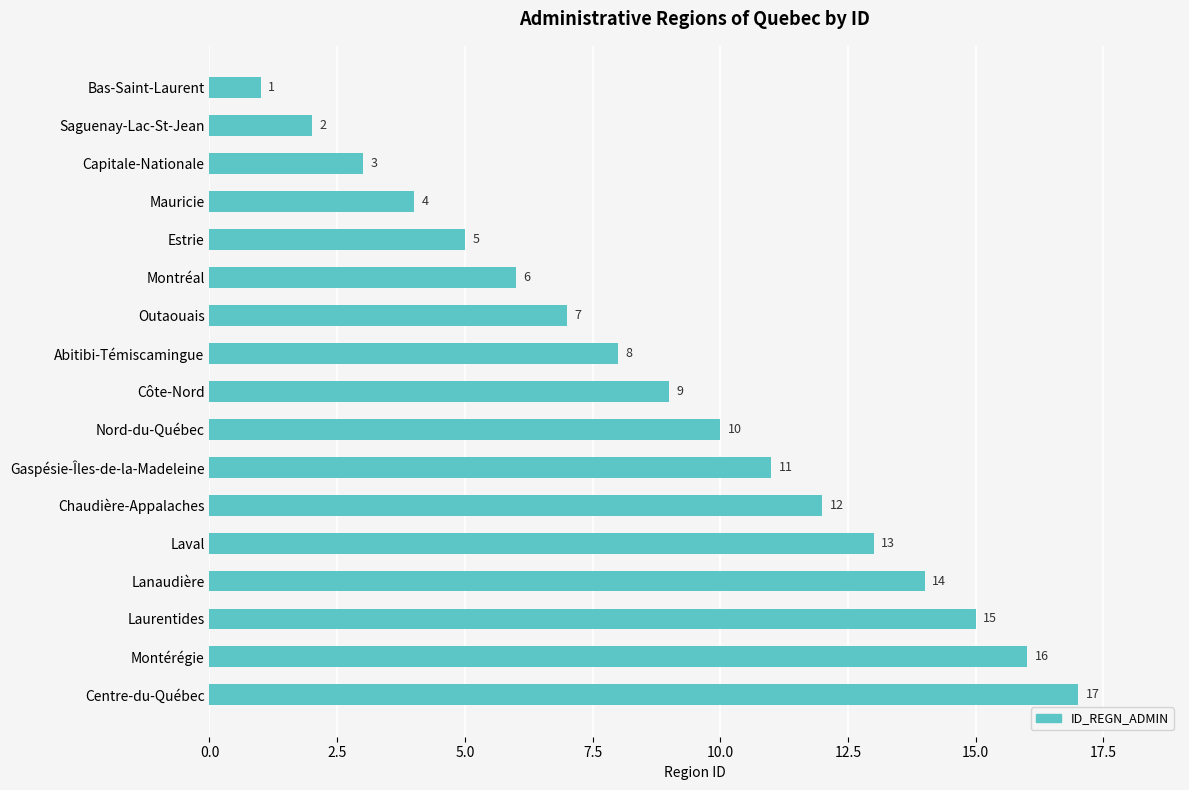

The chart shows a value of 1 at Bas-Saint-Laurent. True or false?

True